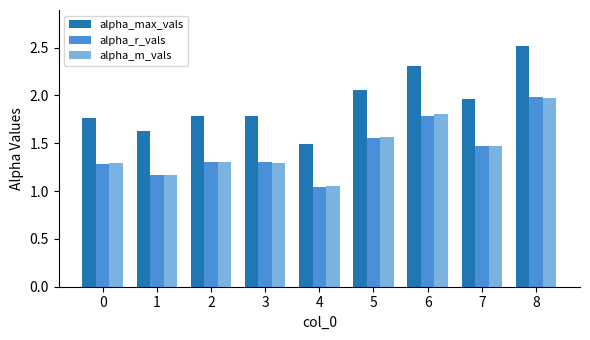

How many series are shown in this chart?

3